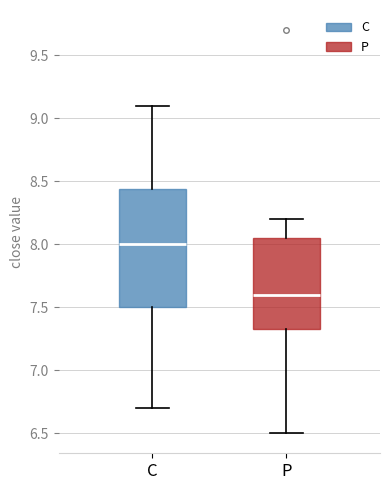

Reading left to right, transcribe this box plot: for each box, give where its median line is, the range the box spans, and where its two whiskers end, as read against the y-axis. The values are not printed on the chart, so give them approximately, as read against the axis.

C: median 8.00, box 7.50 to 8.45, whiskers 6.70 to 9.10
P: median 7.60, box 7.35 to 8.05, whiskers 6.50 to 8.20